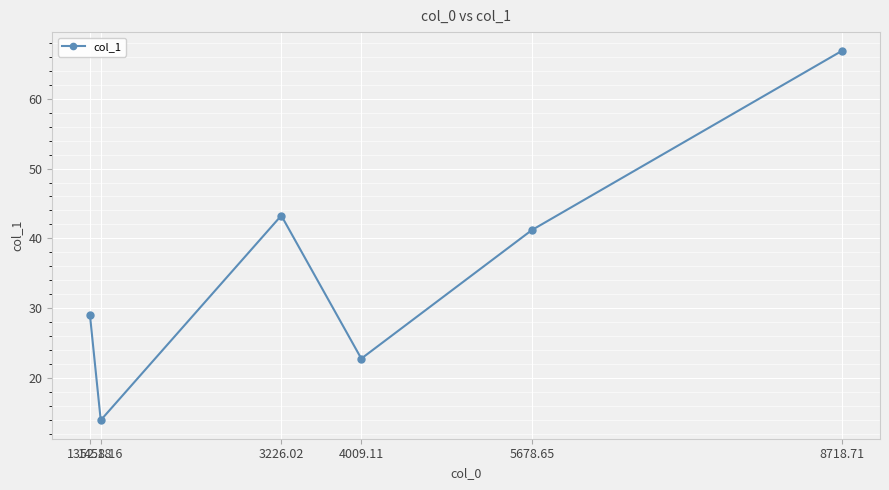

The value at 3226.02 is 43.3. True or false?

True